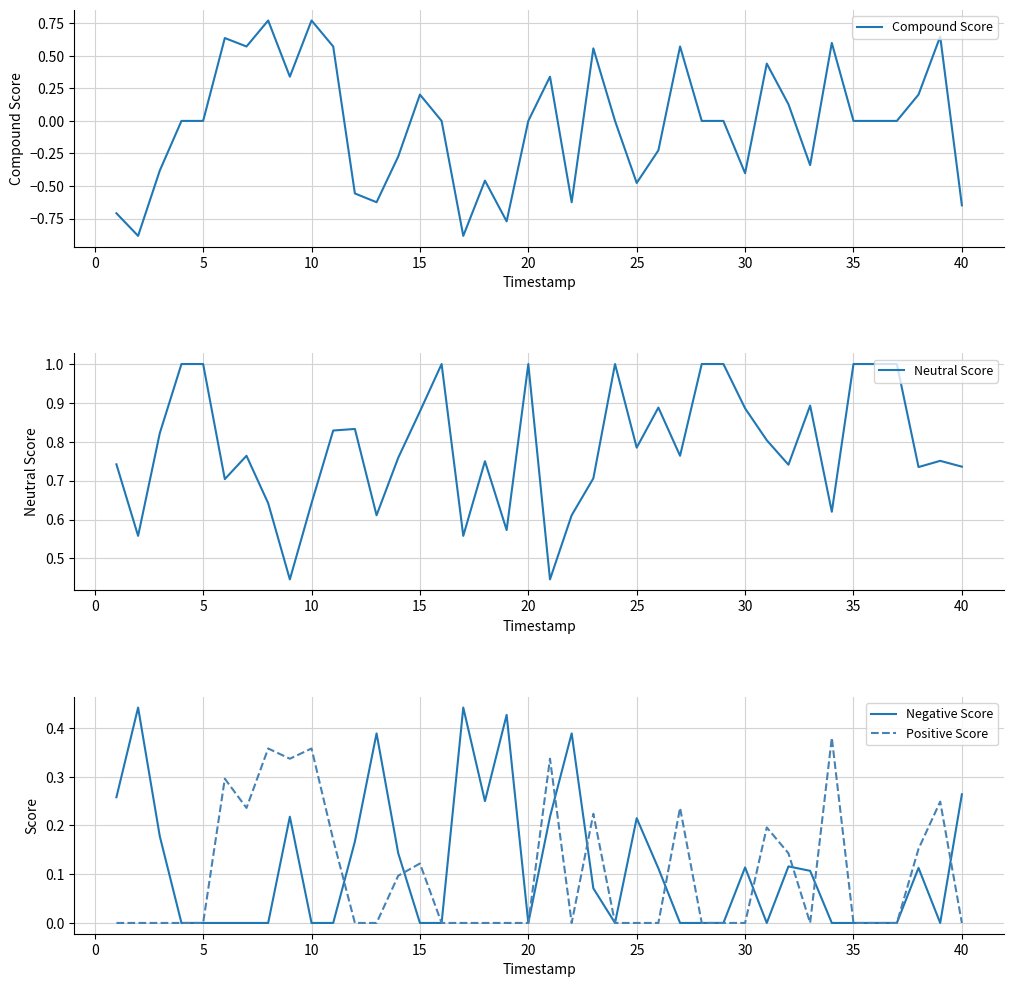

Is it true that Negative Score equals 0.0 at 20?

True